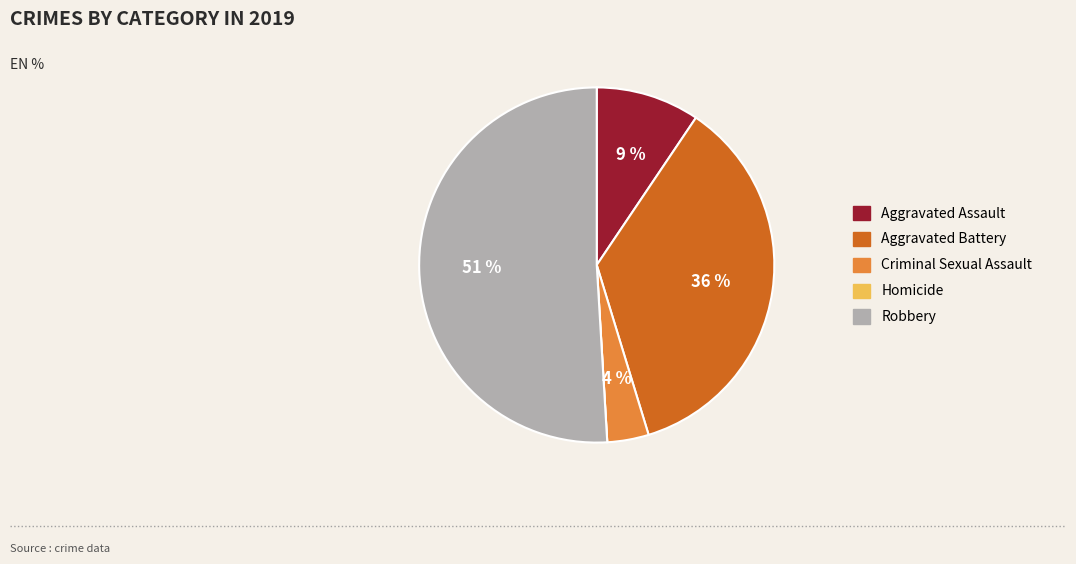

True or false: Aggravated Assault accounts for 19% of the total.

False